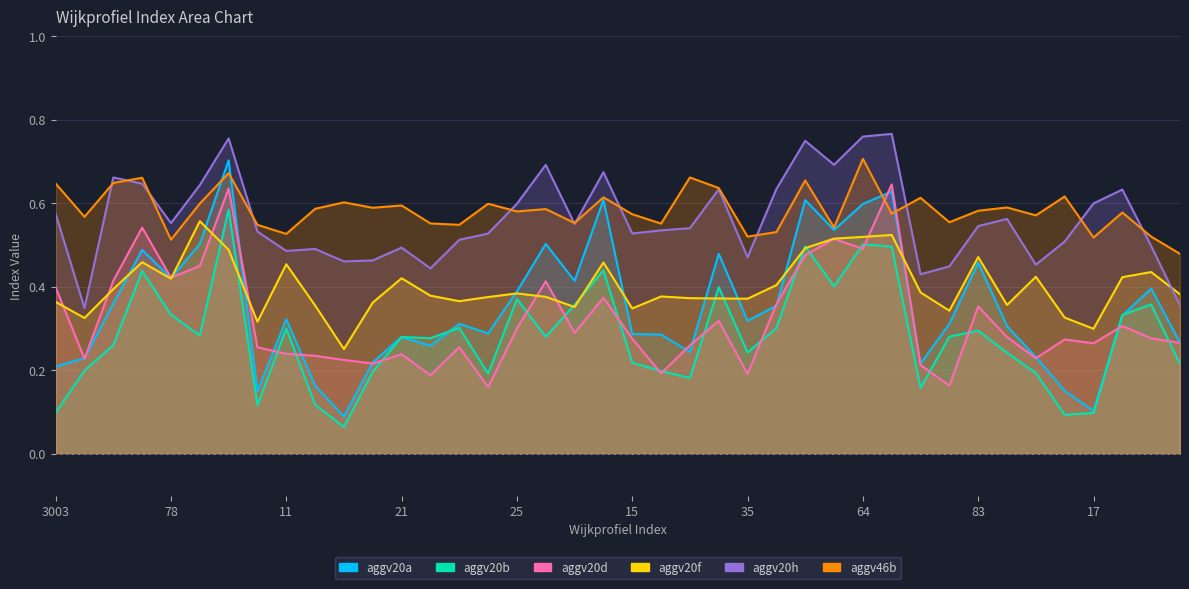

At which category is the sum across all series the highest?

3006